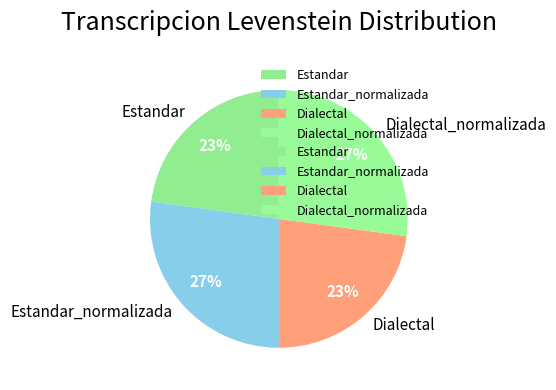

To the nearest percent, what is the difference between the largest and smallest slice percentages?

4%